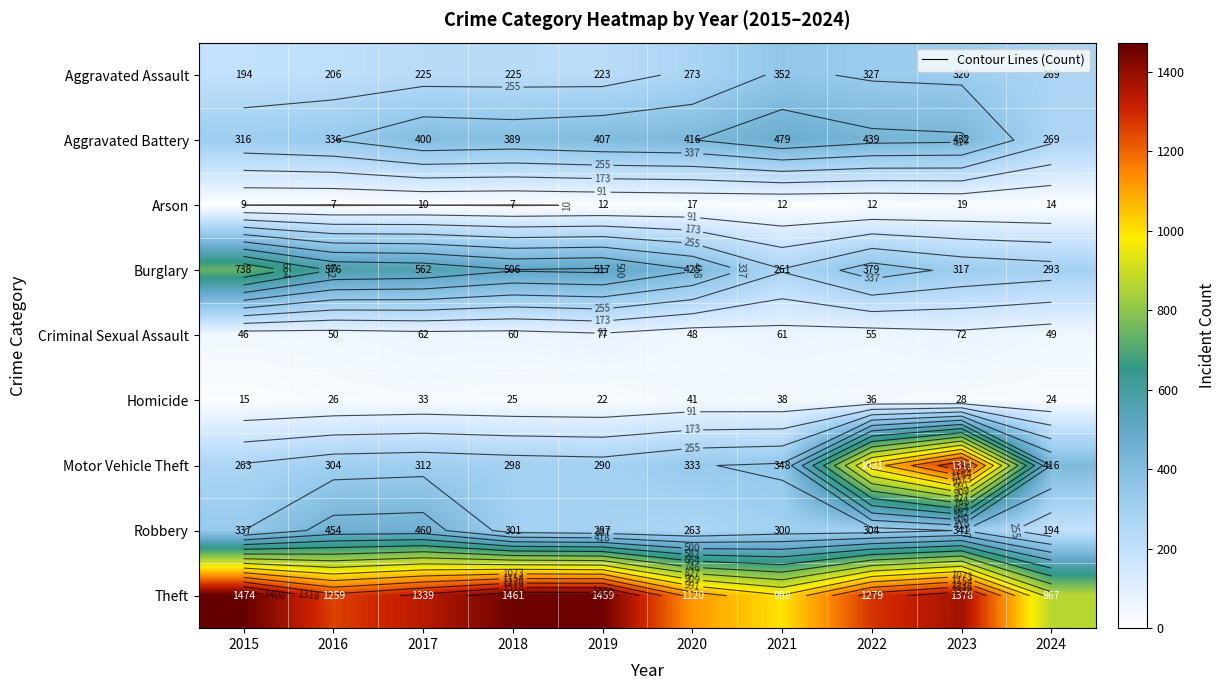

What is the maximum value for Burglary?

738